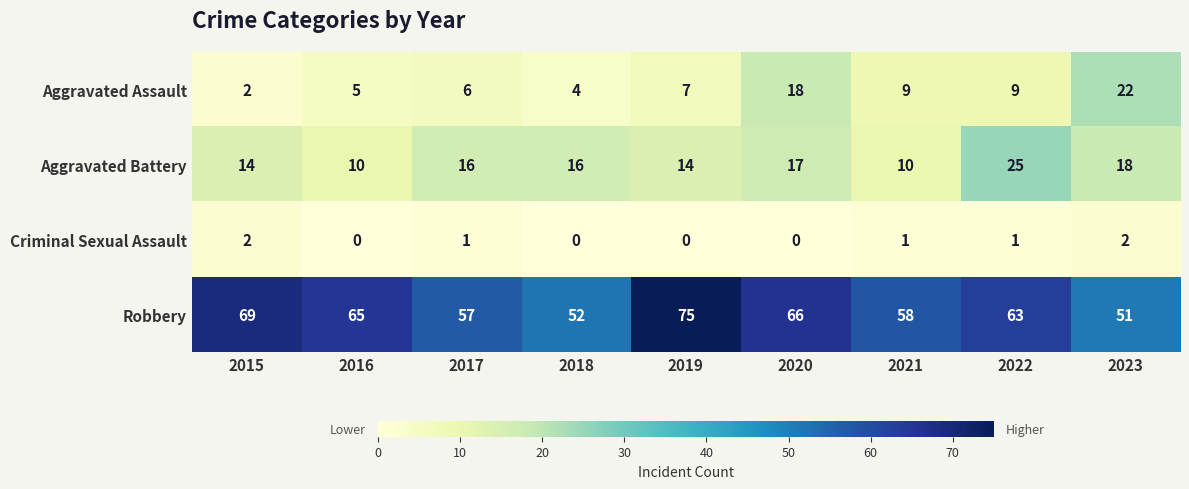

What is the maximum value shown in the chart?

75